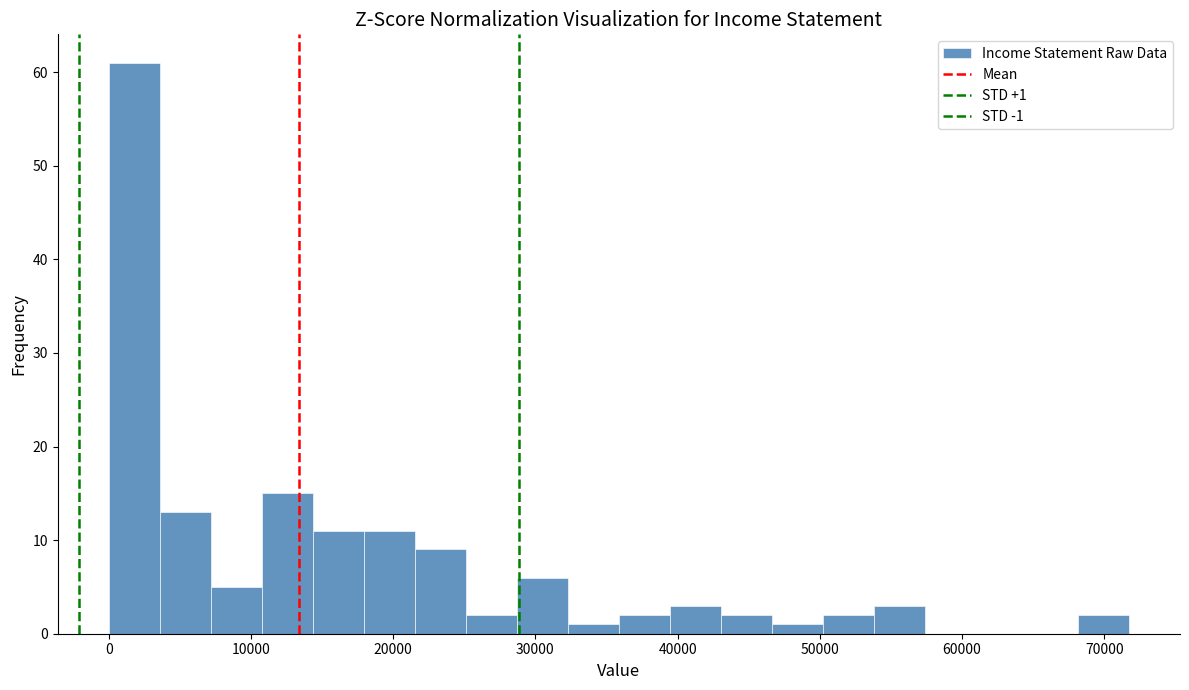

Around what value on the x-axis is the tallest bar? Give the approximate position of its centre, as read against the axis.

2000